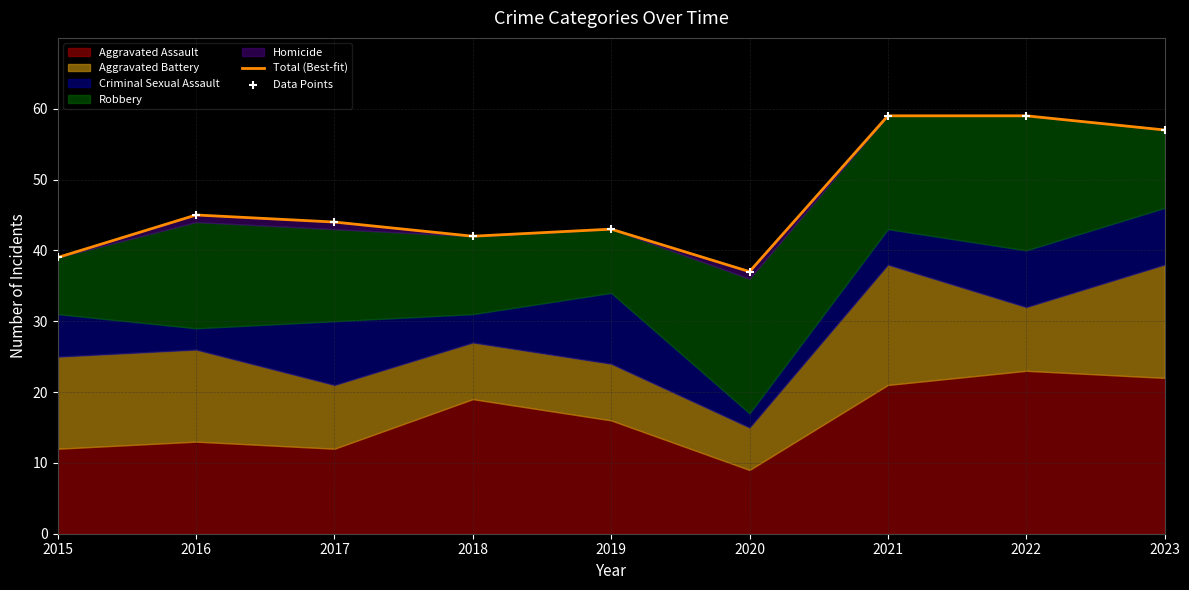

What is the total value across all series at 2023?

114